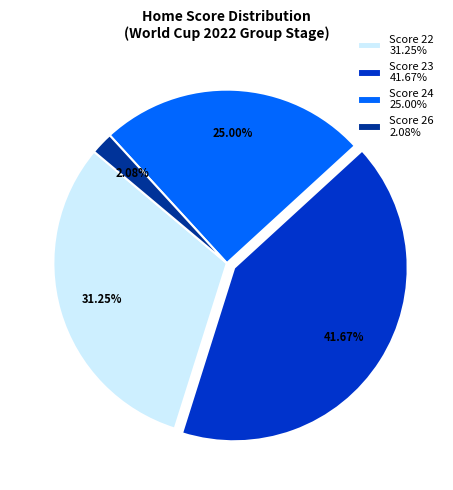

Is there any slice that represents more than half of the pie?

No